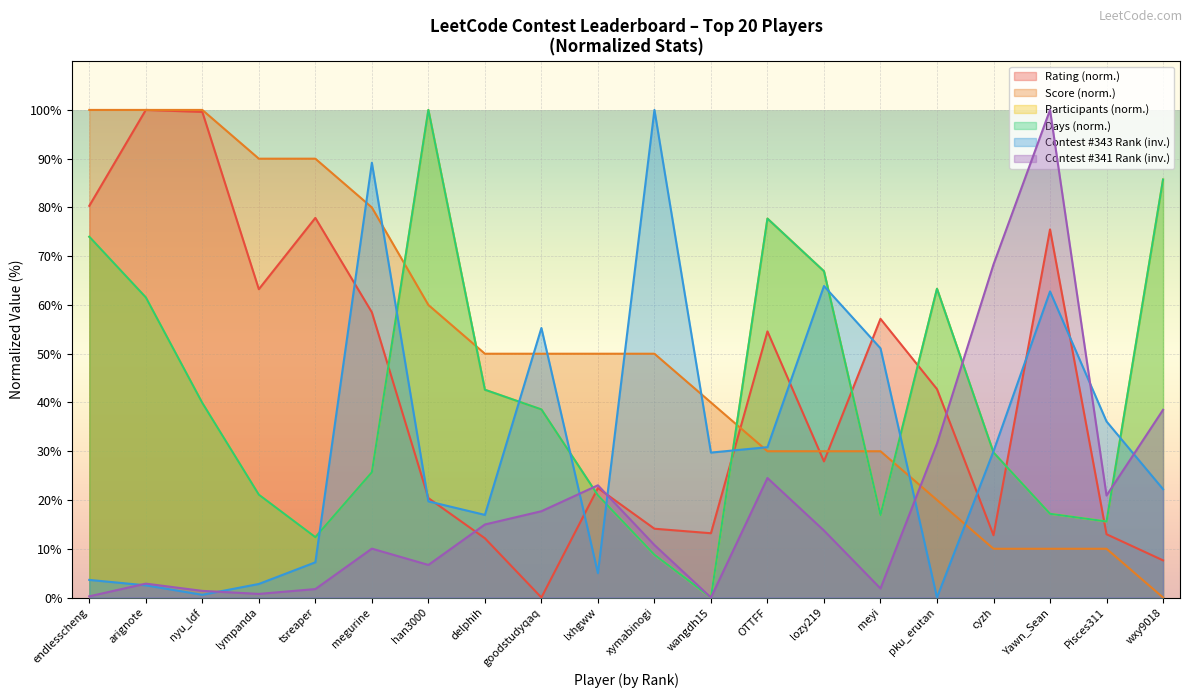

Count the number of data series in this chart.

6